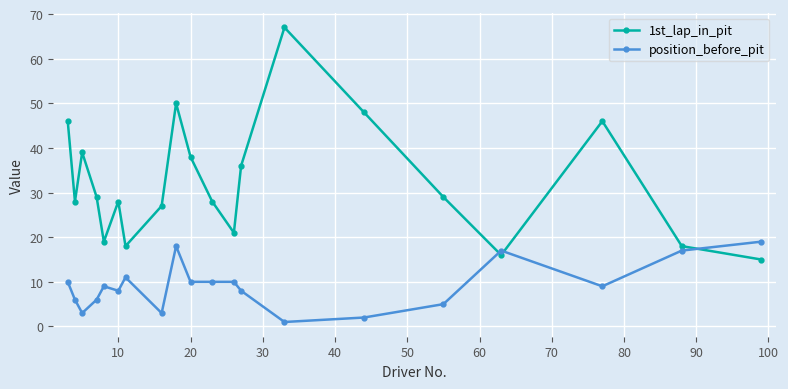

What is the difference between the maximum and minimum values in the position_before_pit series?

18